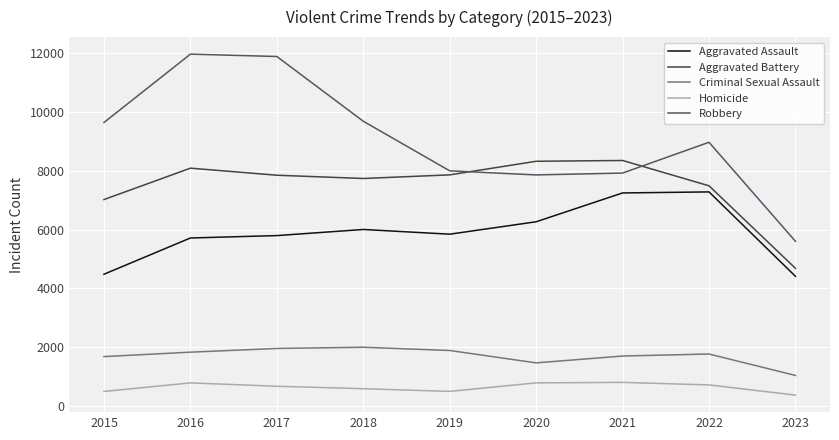

In Aggravated Battery, how many points are higher than both neighbors (excluding endpoints)?

2